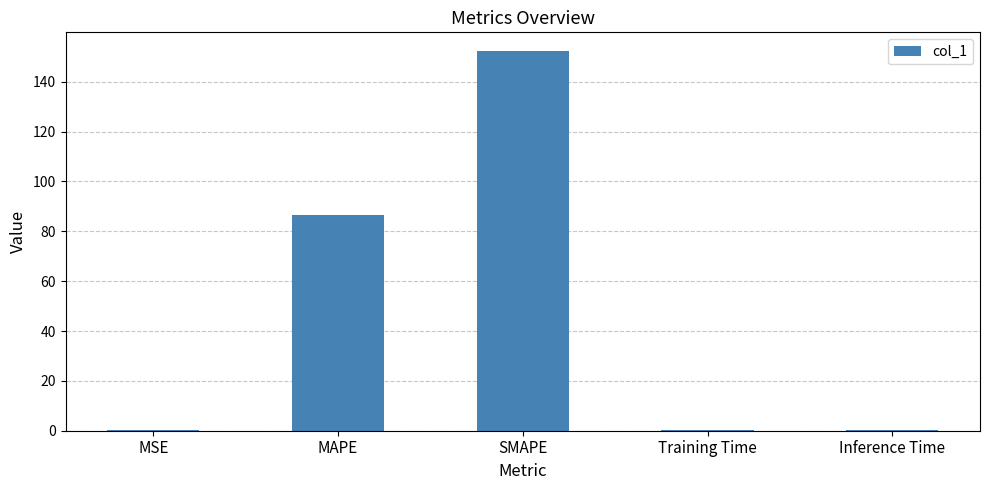

Reading right to left, what are all the values shown in this chart?

0.2	0.2	152.2	86.4	0.2